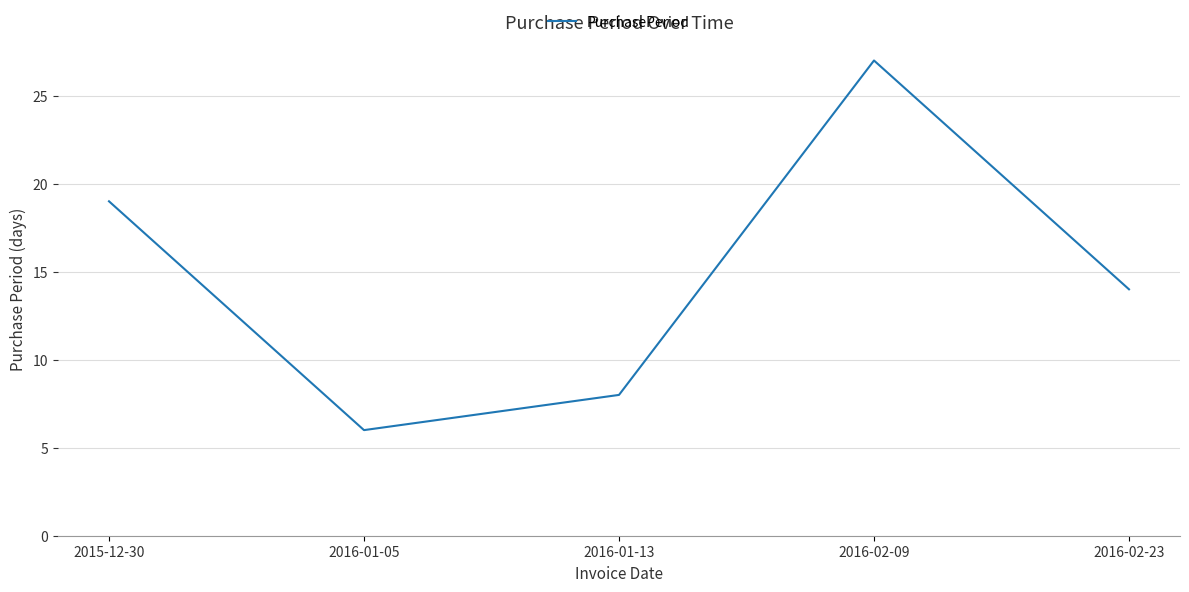

Where does the data first go above 14?

2015-12-30